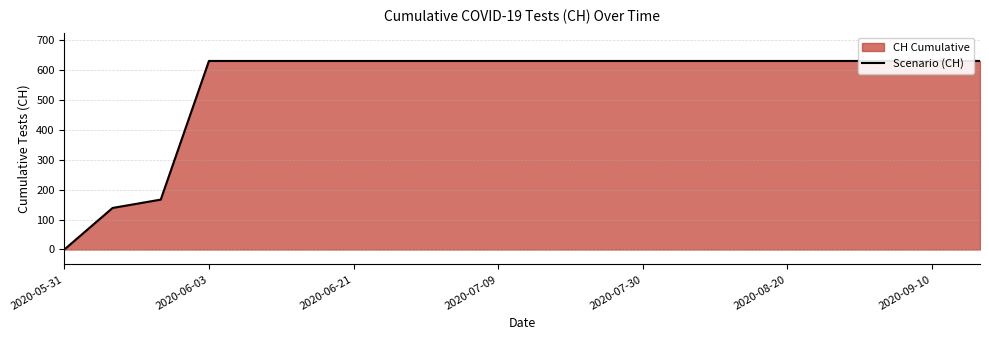

True or false: there are more than 0 points higher than both neighbors.

False